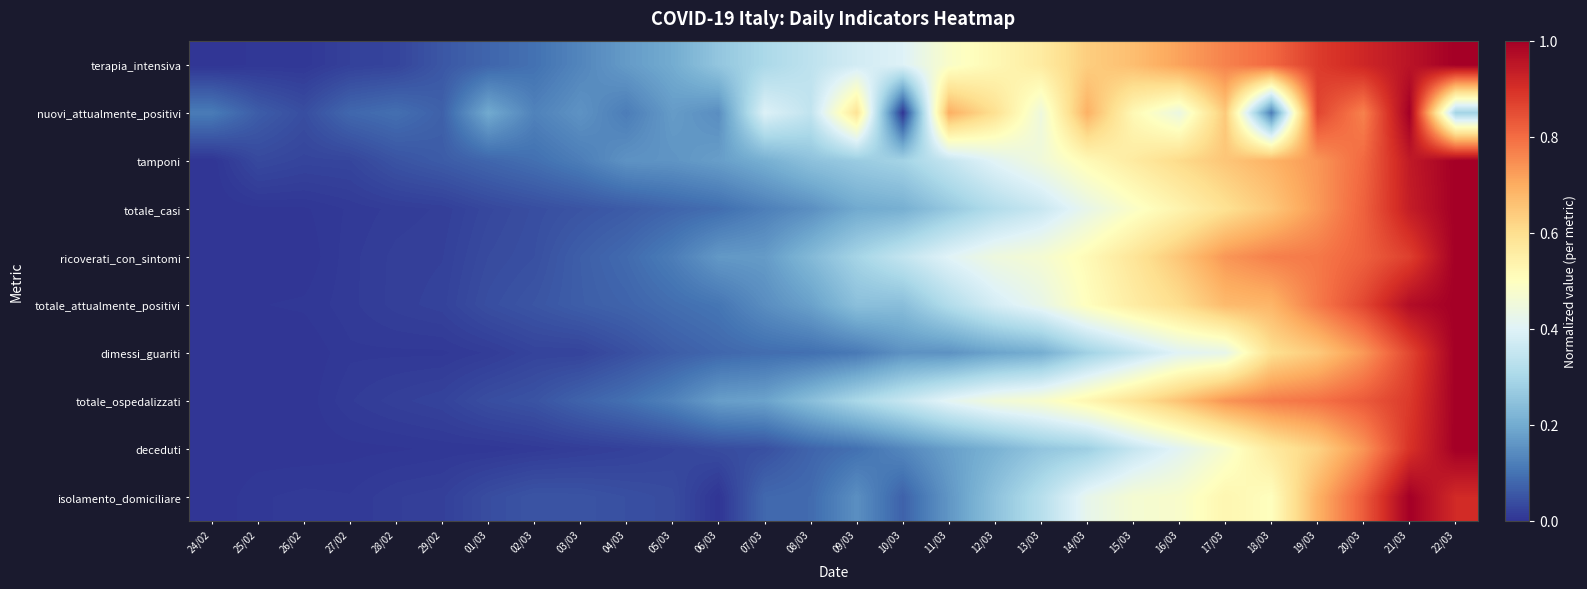

Count the number of data series in this chart.

10